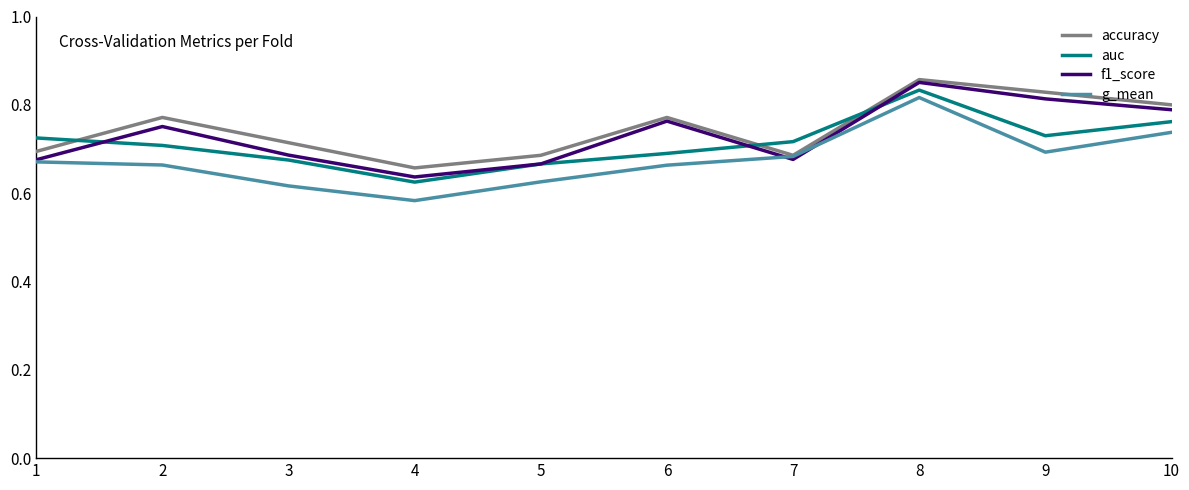

Between which two adjacent categories do accuracy and auc first intersect?

1 and 2